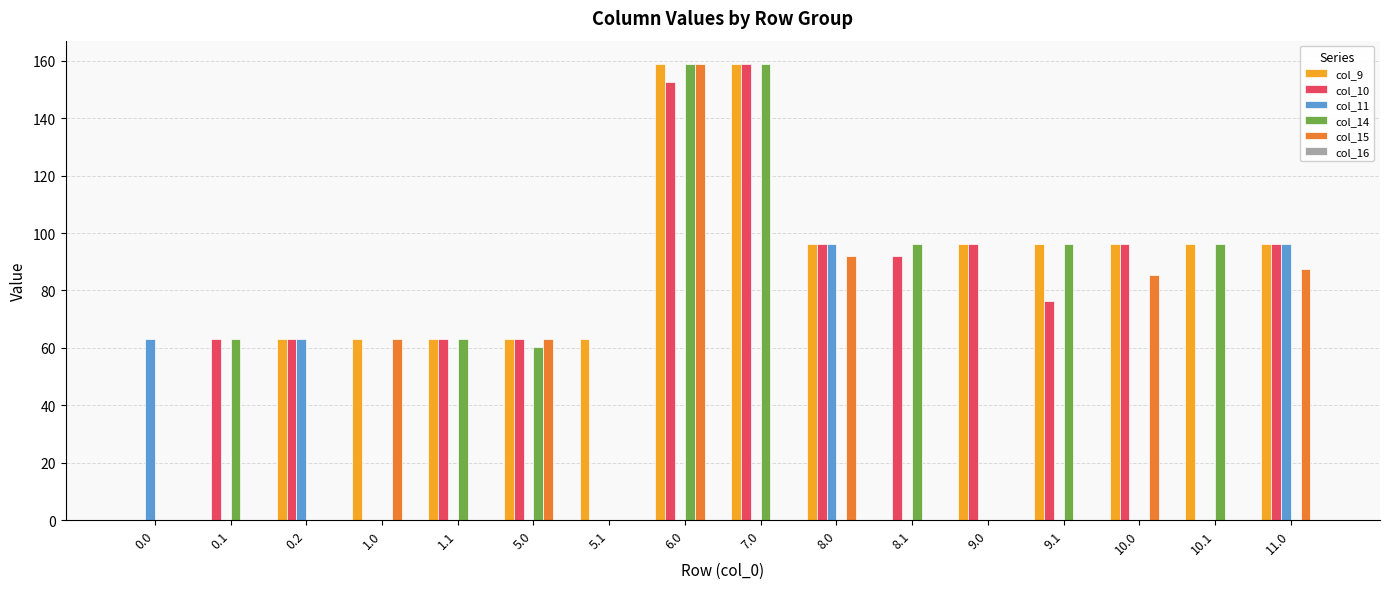

Count the number of categories in the chart.

16